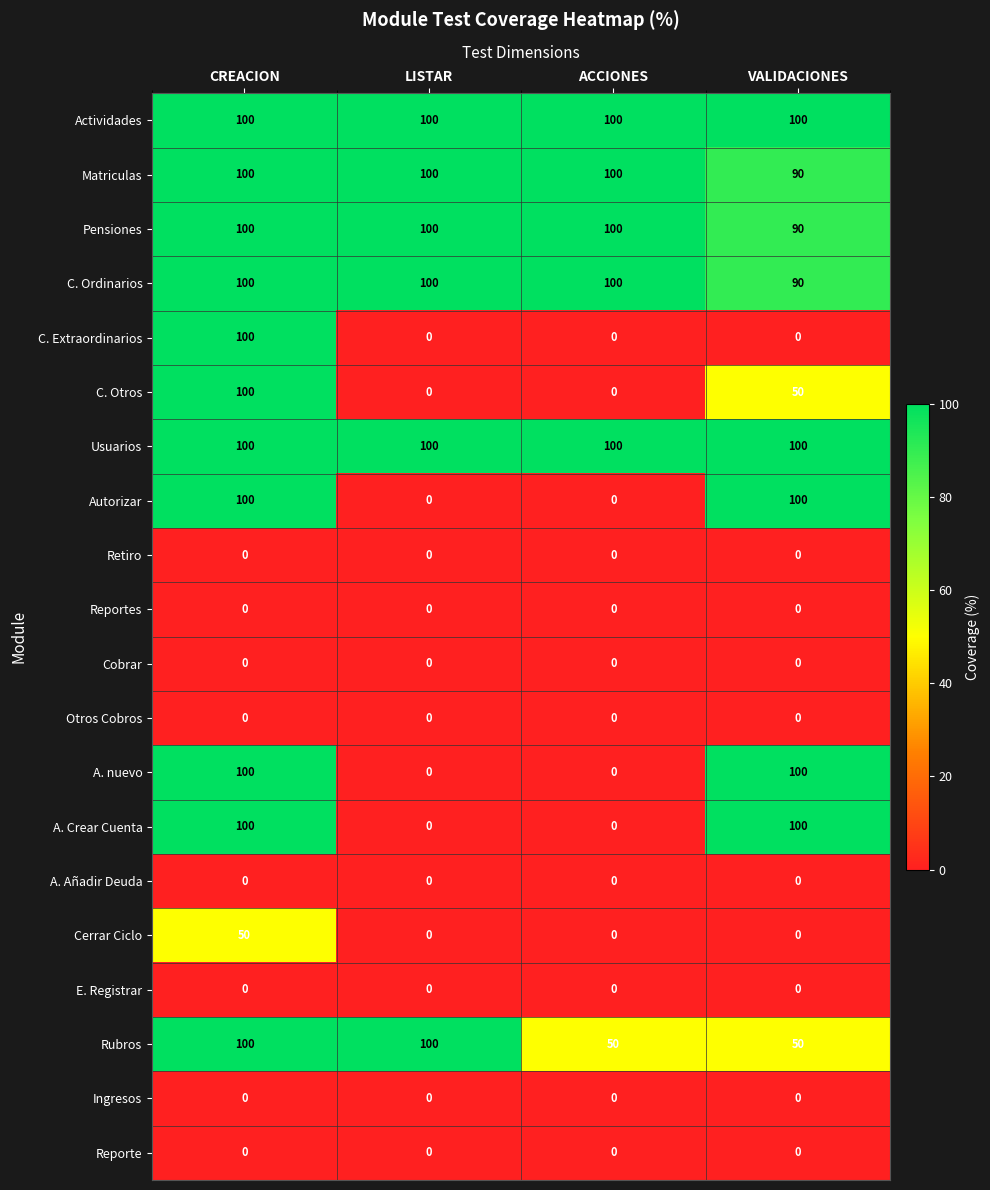

What is the maximum value shown in the chart?

100